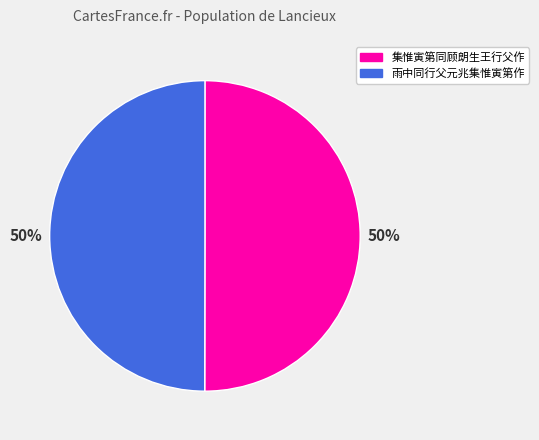

Count the number of slices in the pie.

2